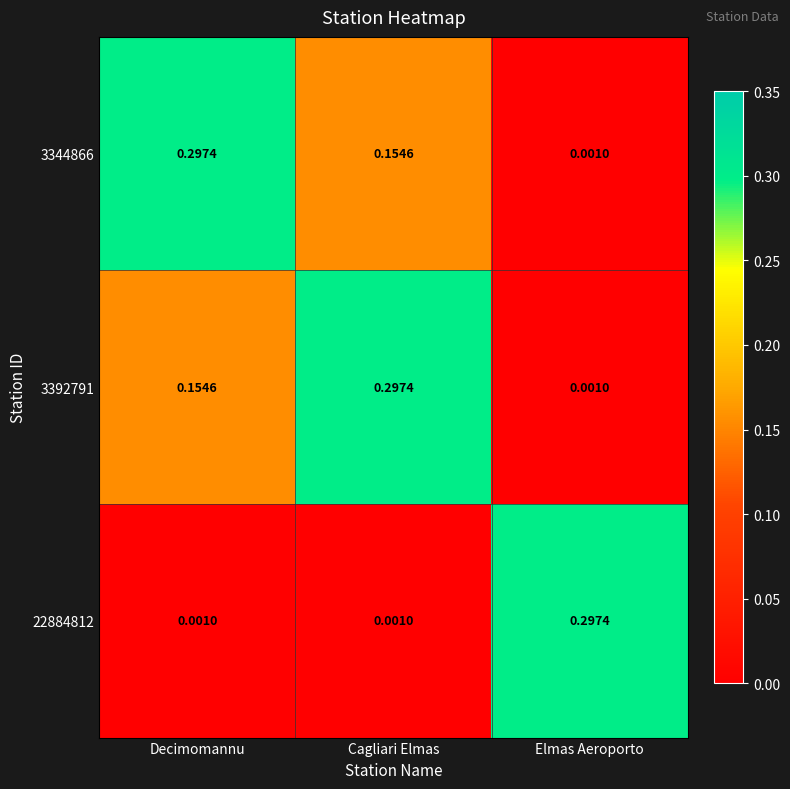

At which label is 3392791 closest to 0?

Elmas Aeroporto